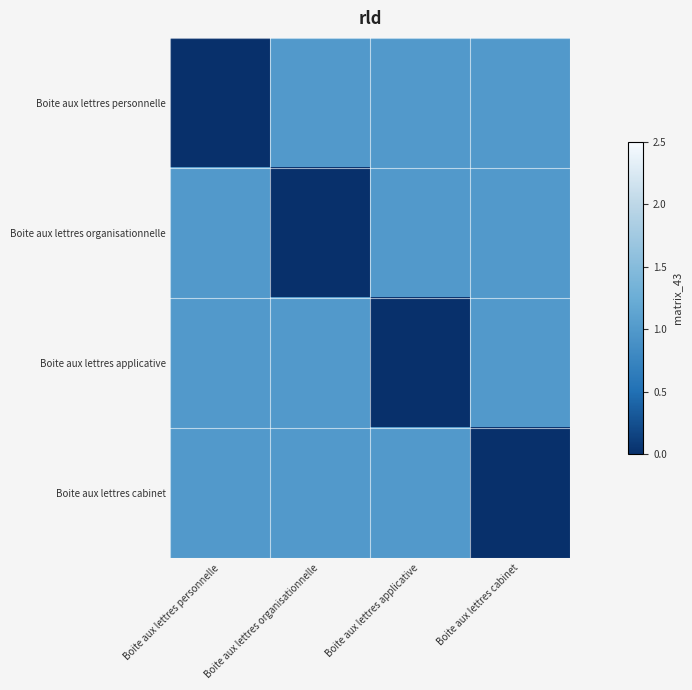

At Boite aux lettres applicative, list the series in order from smallest to largest.

Boite aux lettres applicative, Boite aux lettres personnelle, Boite aux lettres organisationnelle, Boite aux lettres cabinet